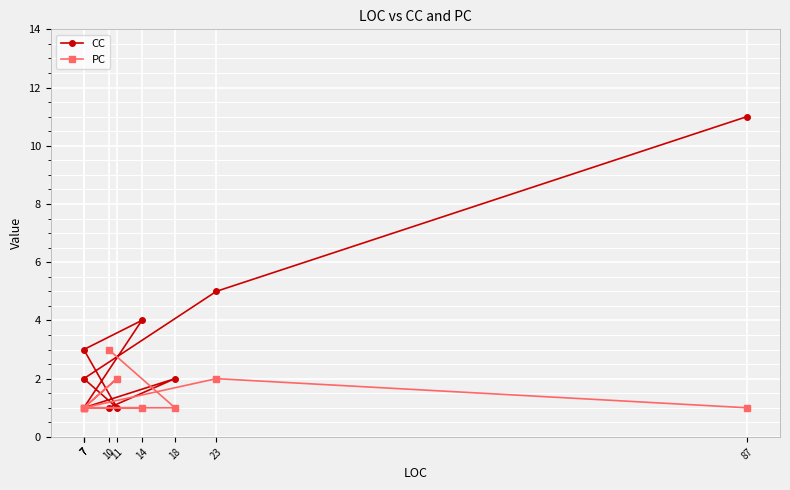

What is the label of the 2nd point from the right?

23